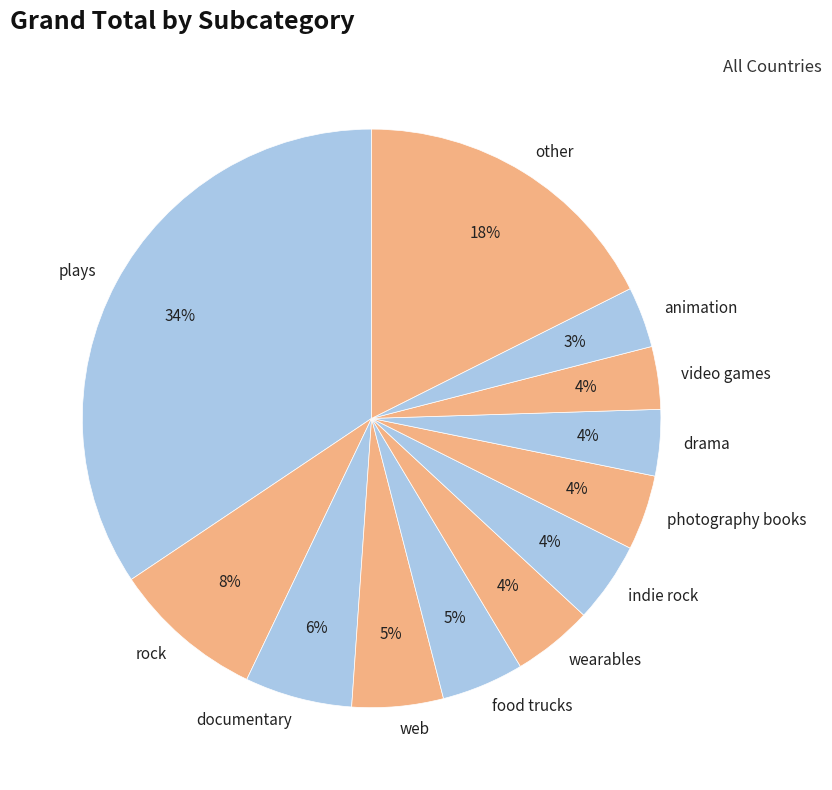

Approximately how many times larger is the value at video games compared to food trucks?

0.8